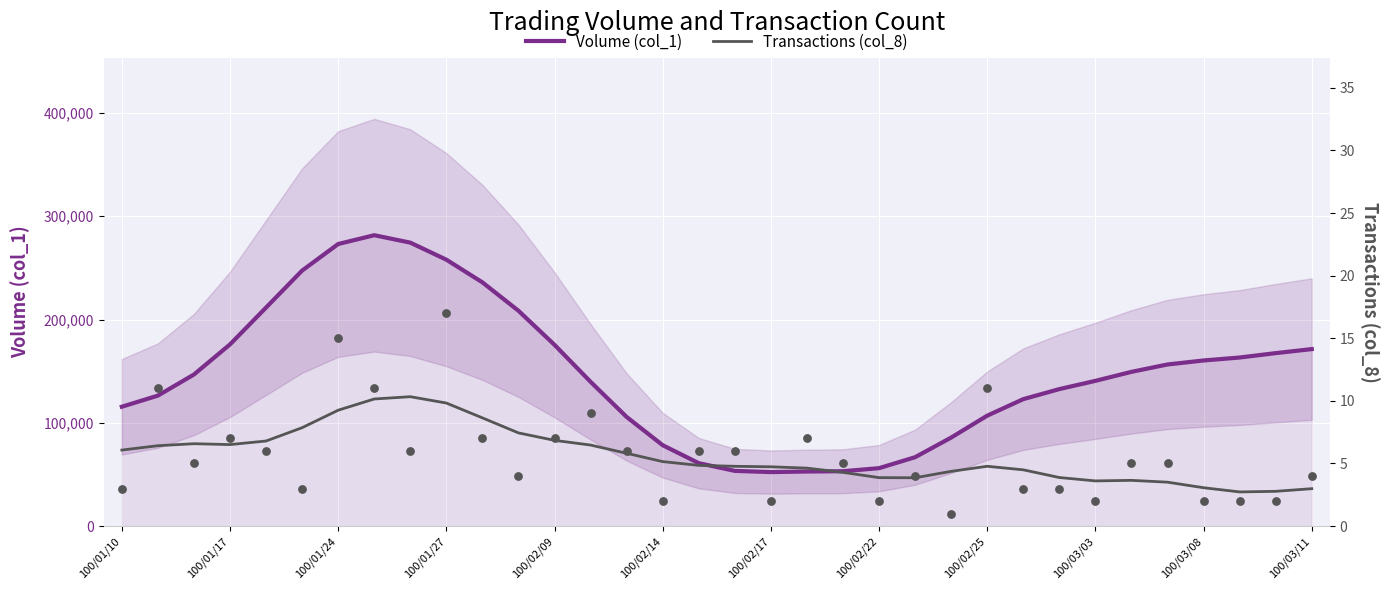

What are all the series names shown in the legend?

Volume (col_1), Transactions (col_8)